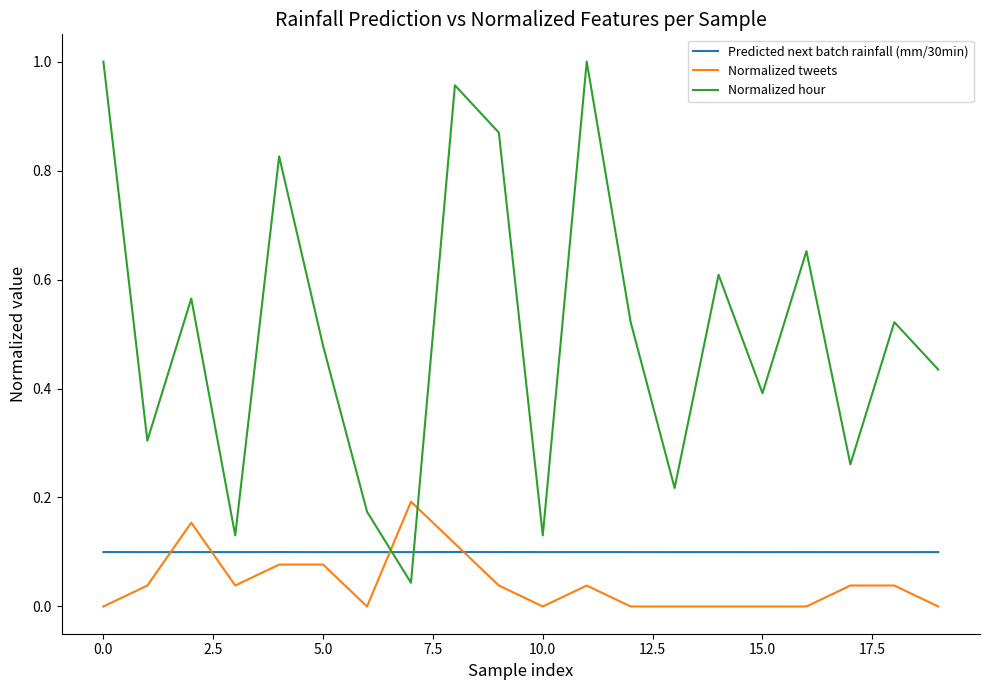

Count the number of categories in the chart.

20